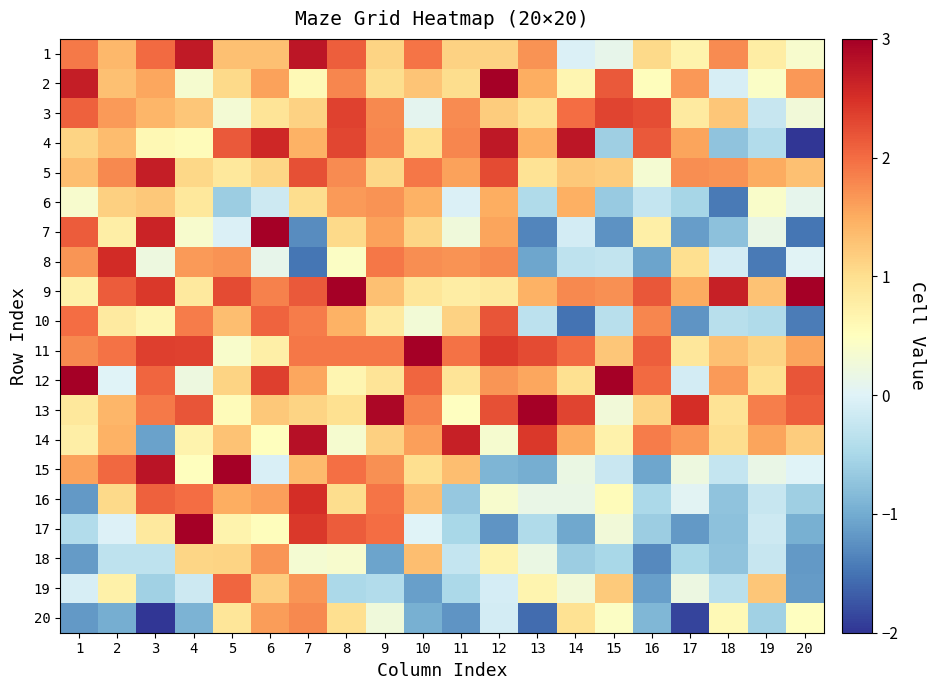

At which category is the sum across all series the highest?

7